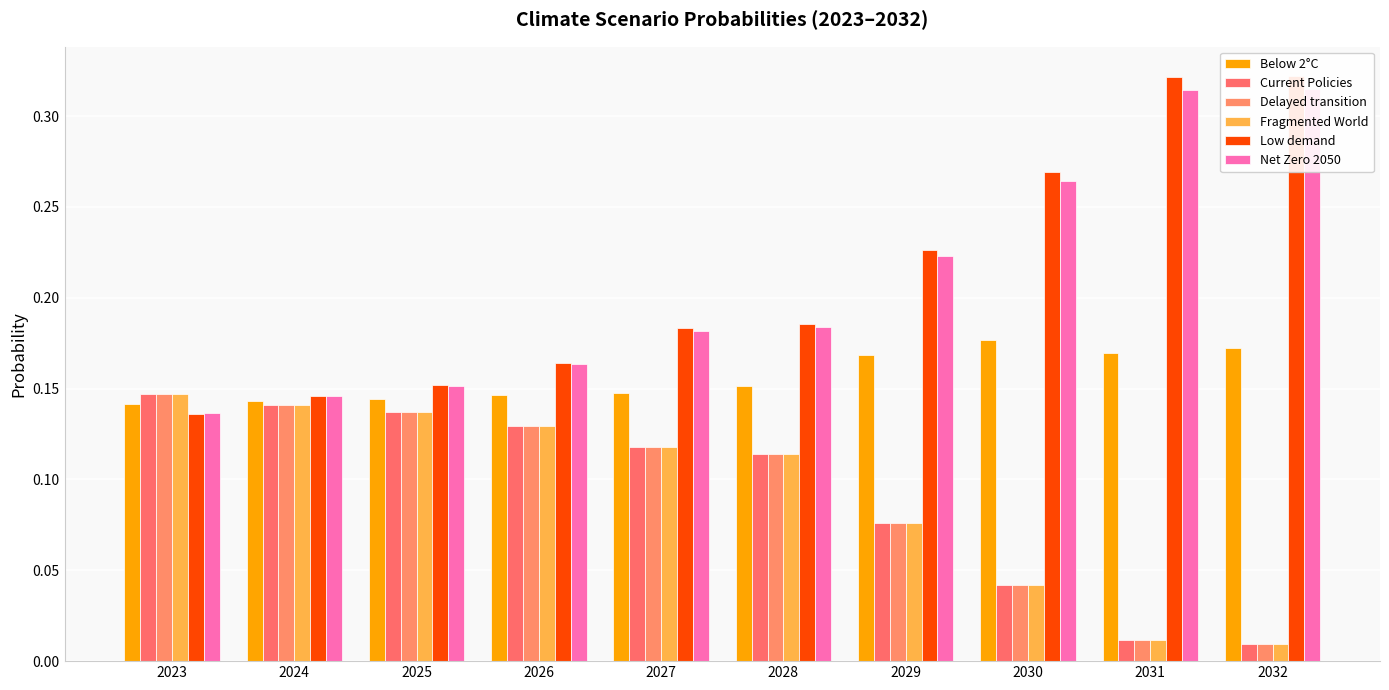

What is the total value across all series at 2030?

0.8